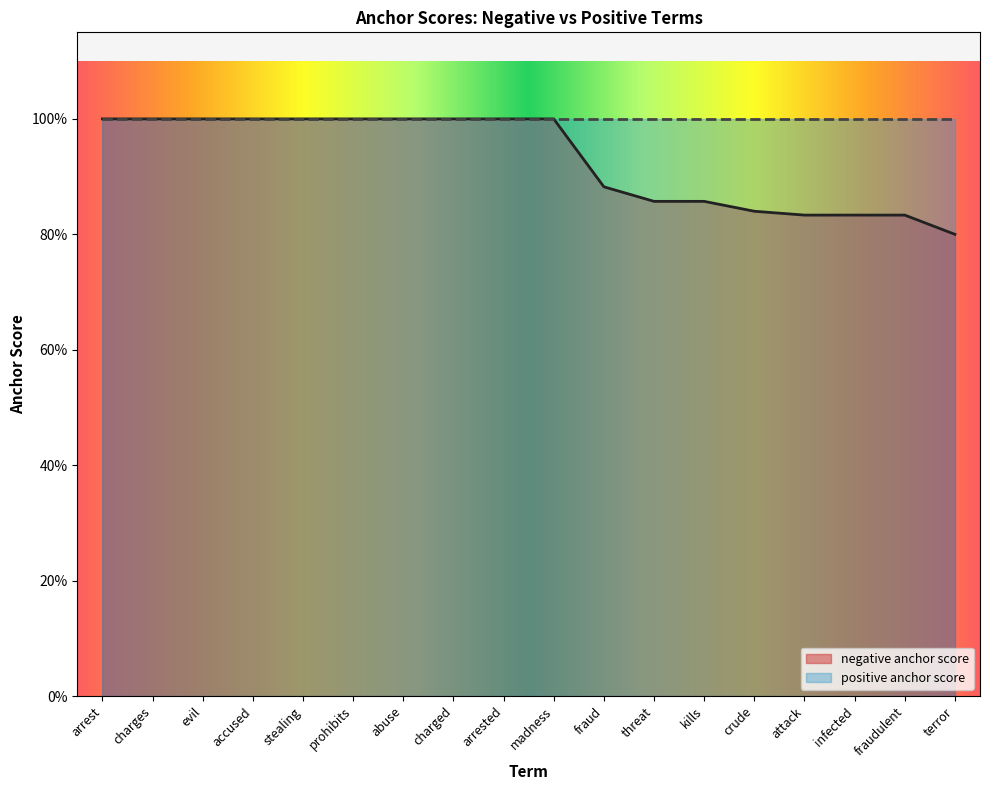

Rank the categories by value from lowest to highest.

terror, attack, infected, fraudulent, crude, threat, kills, fraud, arrest, charges, evil, accused, stealing, prohibits, abuse, charged, arrested, madness